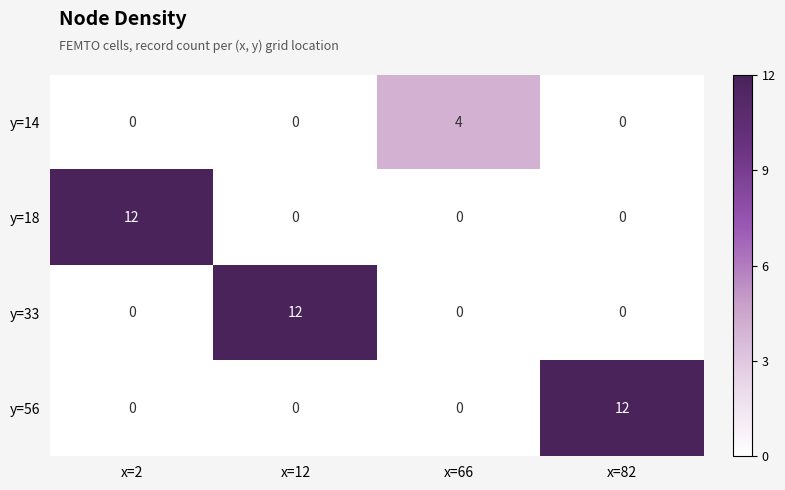

The y=56 series shows 5 at x=66. True or false?

False